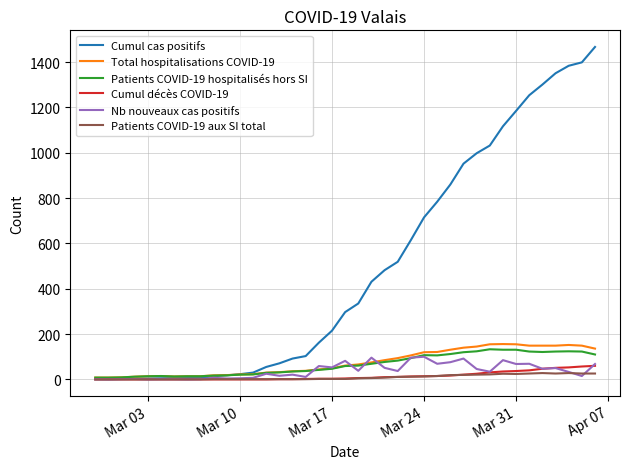

Which series has the widest spread of values?

Cumul cas positifs